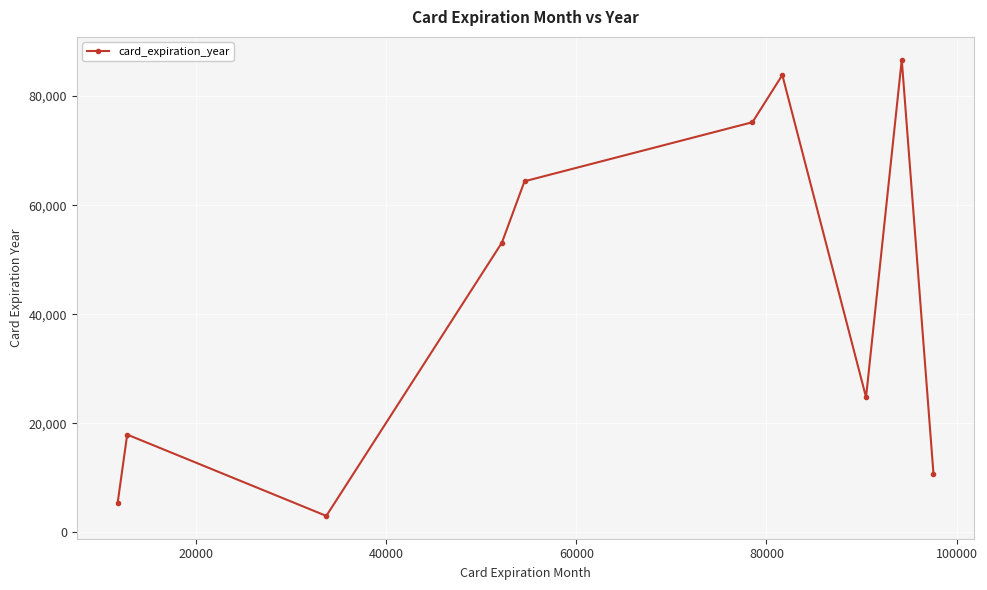

Does the chart have visible grid lines?

Yes